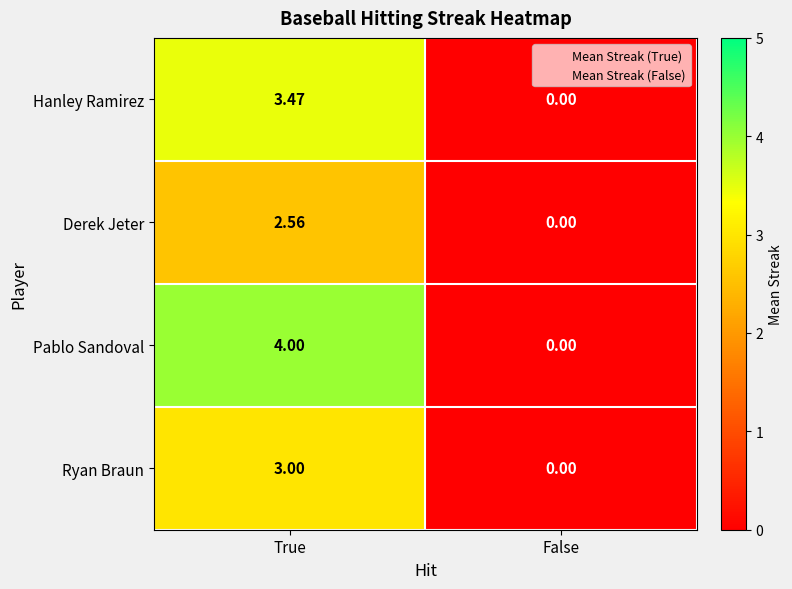

At which label is Hanley Ramirez closest to 1?

False